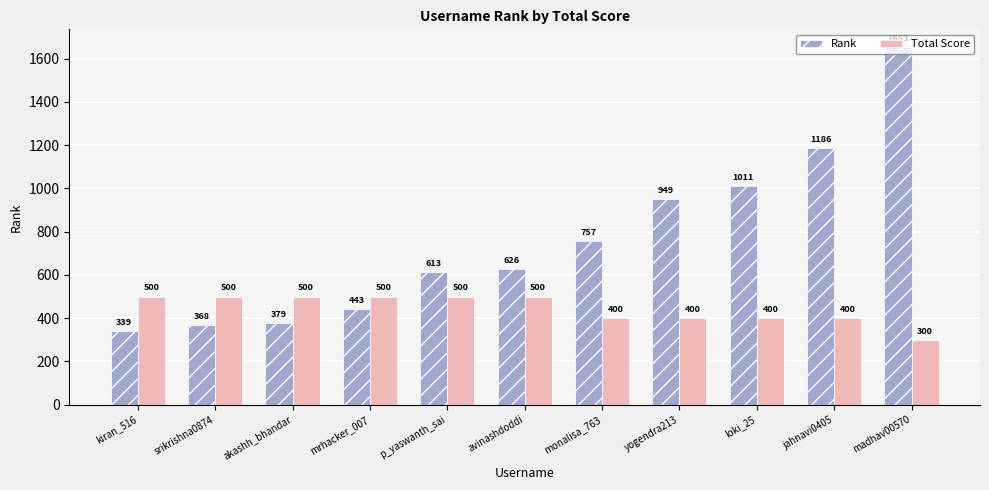

What are all the series names shown in the legend?

Rank, Total Score